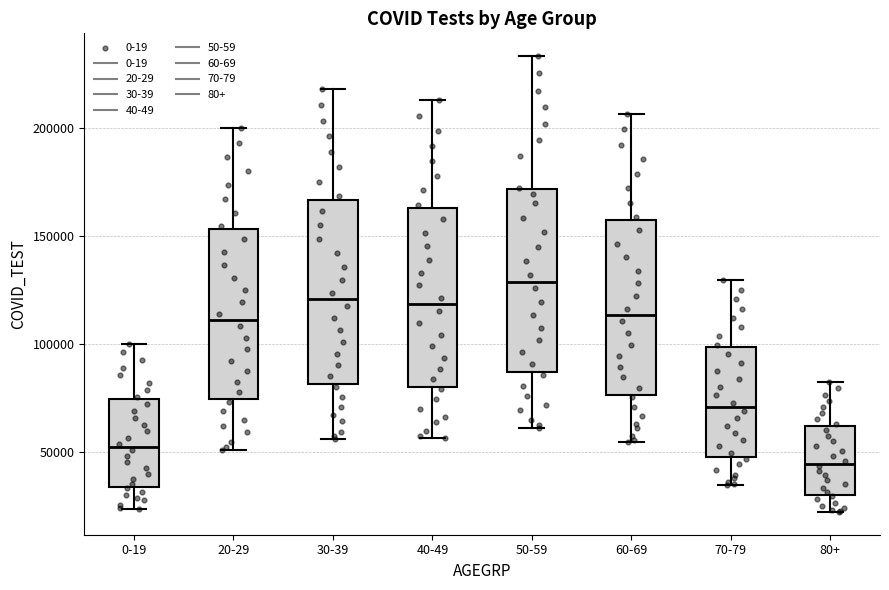

Reading left to right, transcribe this box plot: for each box, give where its median line is, the range the box spans, and where its two whiskers end, as read against the y-axis. The values are not printed on the chart, so give them approximately, as read against the axis.

0-19: median 50000, box 35000 to 75000, whiskers 25000 to 100000
20-29: median 110000, box 75000 to 155000, whiskers 50000 to 200000
30-39: median 120000, box 80000 to 165000, whiskers 55000 to 220000
40-49: median 120000, box 80000 to 165000, whiskers 55000 to 215000
50-59: median 130000, box 85000 to 170000, whiskers 60000 to 235000
60-69: median 115000, box 75000 to 155000, whiskers 55000 to 205000
70-79: median 70000, box 50000 to 100000, whiskers 35000 to 130000
80+: median 45000, box 30000 to 60000, whiskers 20000 to 85000